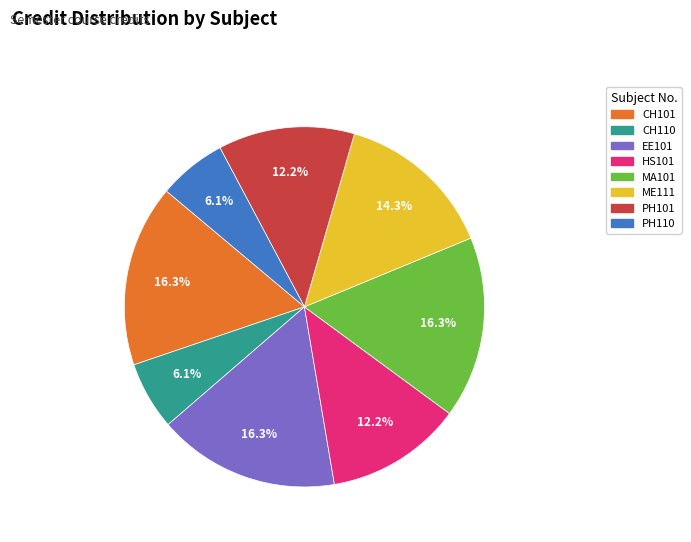

What percentage is NOT represented by PH110?

93.9%